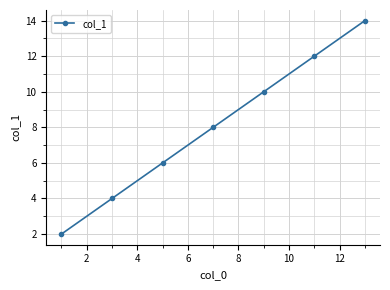

Reading right to left, list all the values displayed in this chart.

14	12	10	8	6	4	2